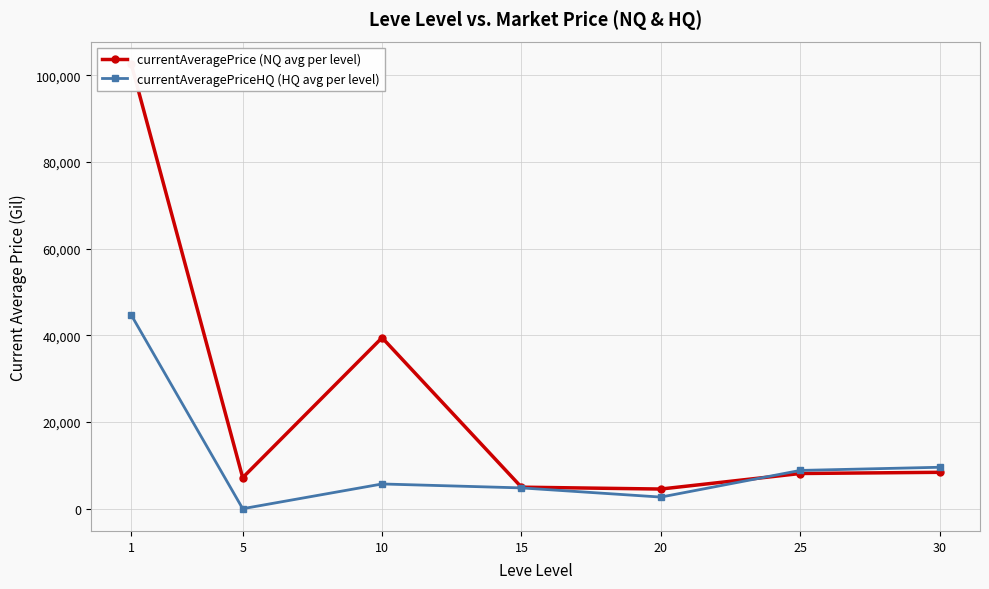

Which category has the lowest value in the currentAveragePriceHQ (HQ avg per level) series?

5